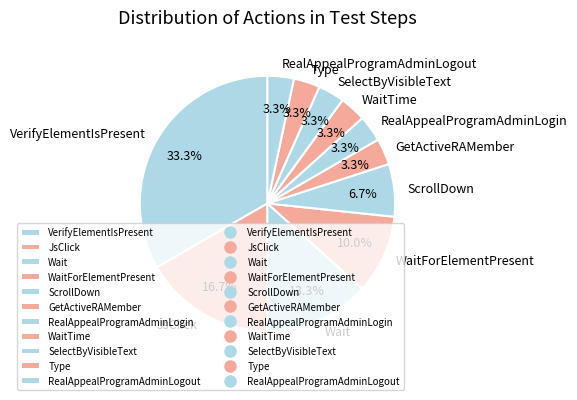

Combined, do RealAppealProgramAdminLogout and GetActiveRAMember account for over 50%?

No